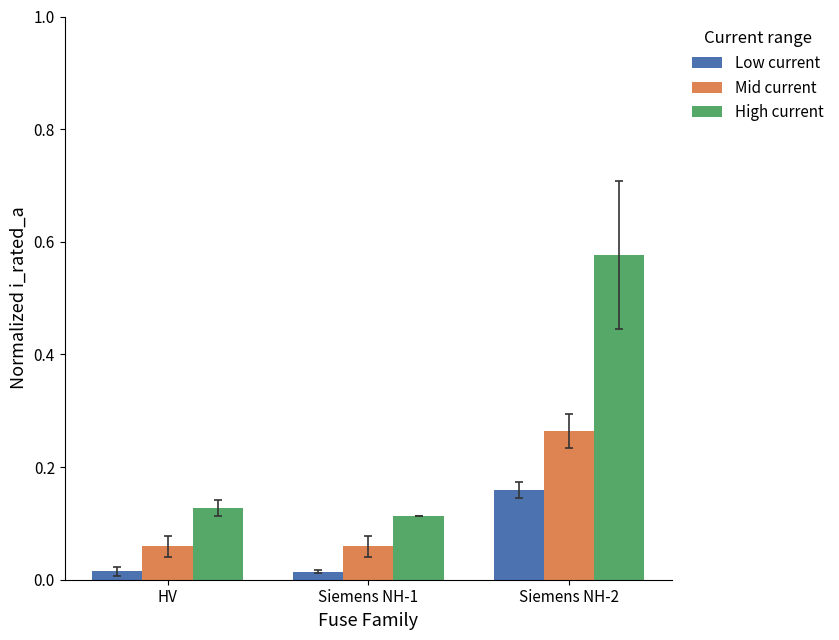

Is the value of Mid current at Siemens NH-2 greater than the value of High current at HV?

Yes